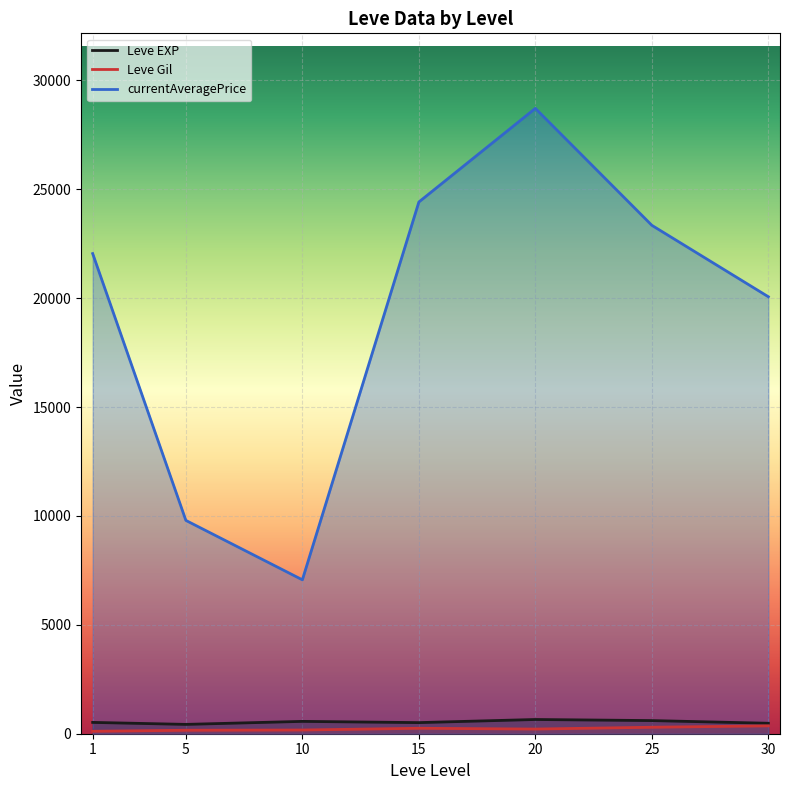

What is the sum of all Leve Gil values?

1564.2